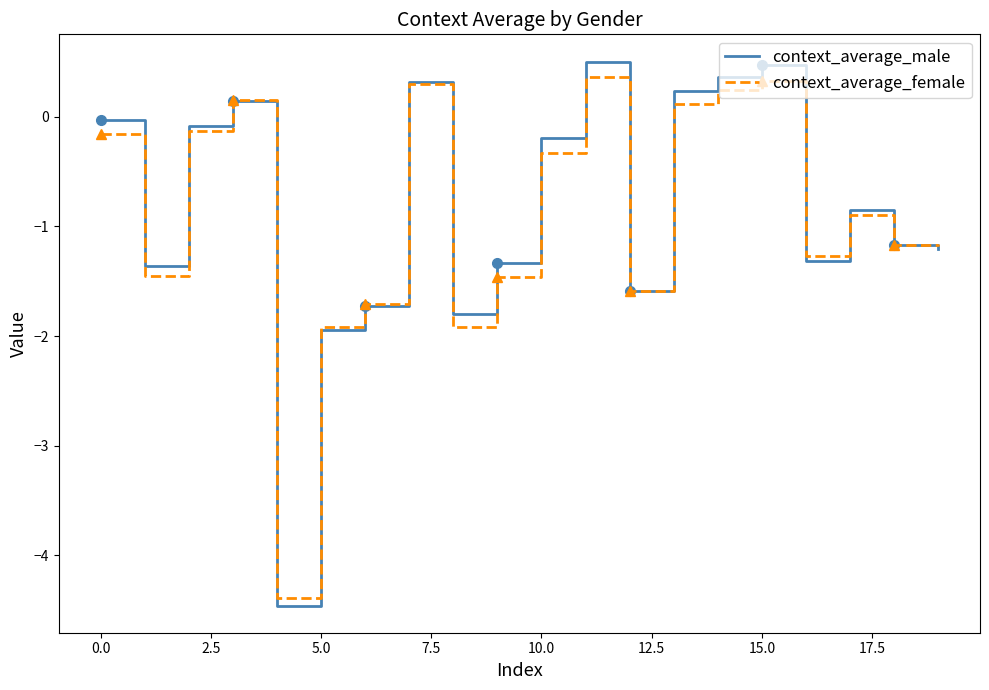

True or false: context_average_female has a value of -0.1 at 10.0.

False